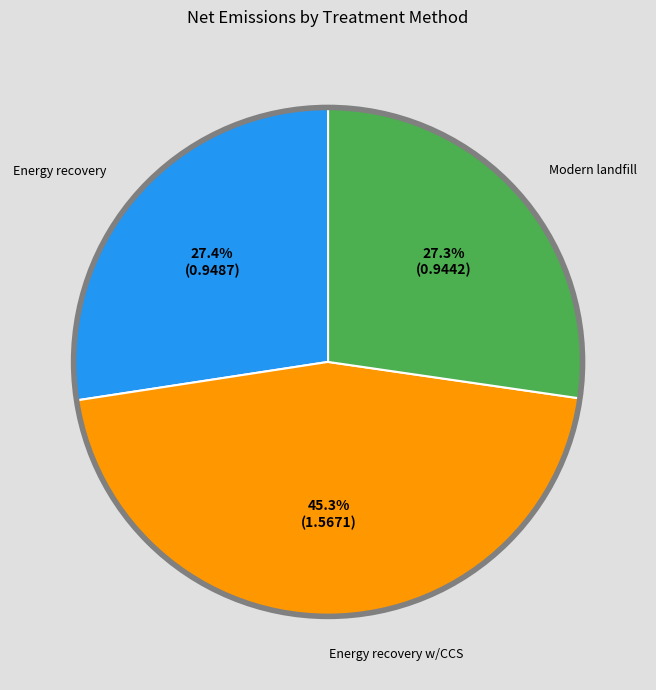

Does any single category account for the majority?

No